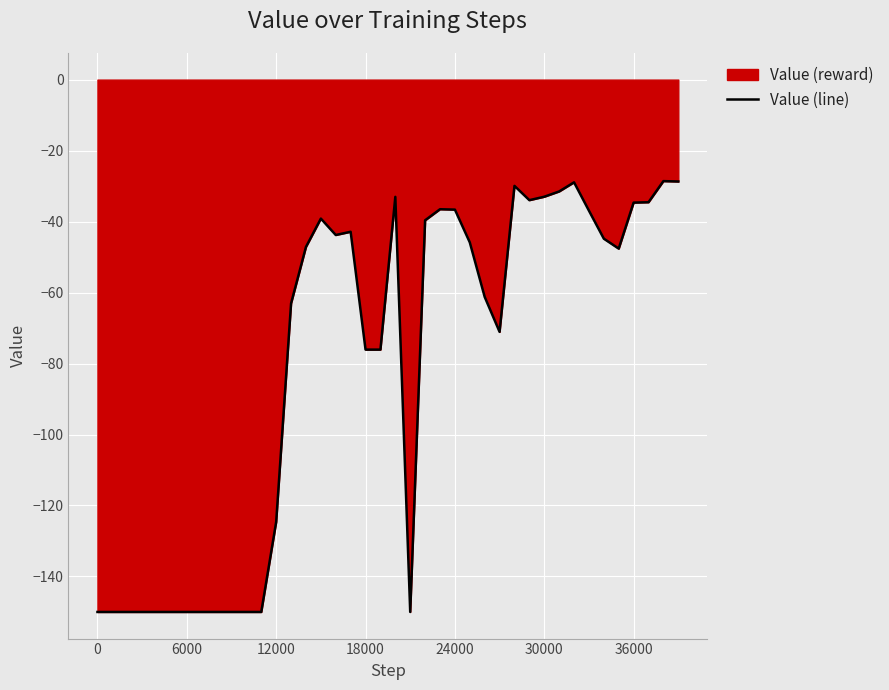

How many series are shown in this chart?

1